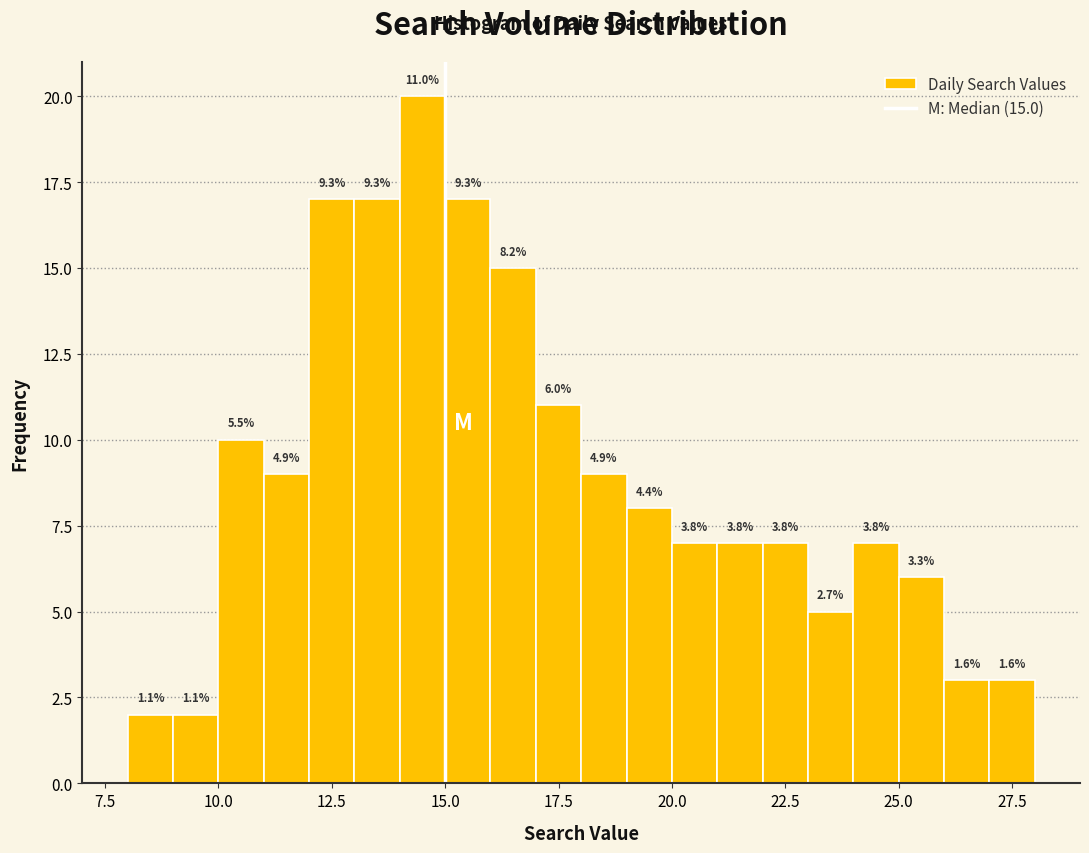

Around what value on the x-axis is the tallest bar? Give the approximate position of its centre, as read against the axis.

14.5